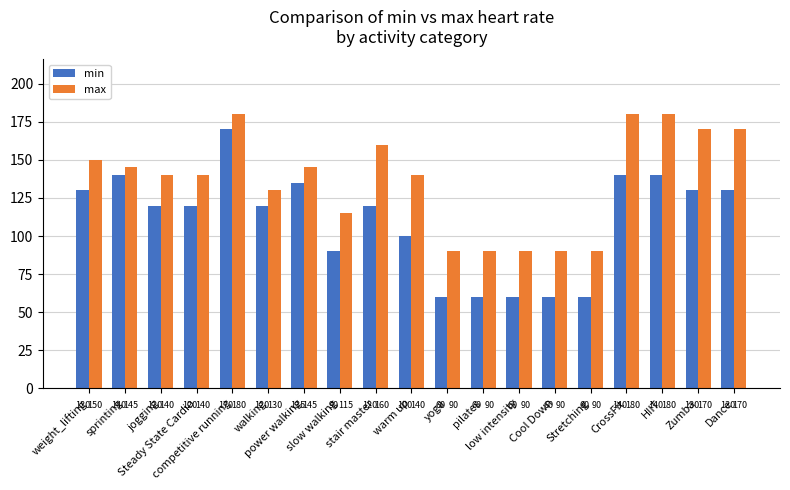

What is the average value of the min series?

110